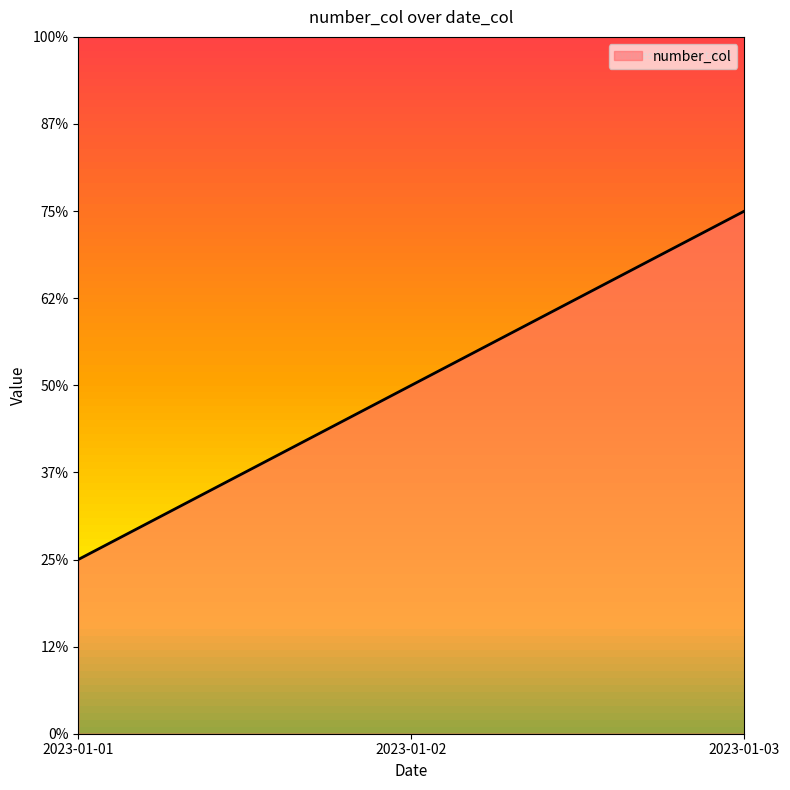

Does the chart have visible grid lines?

No